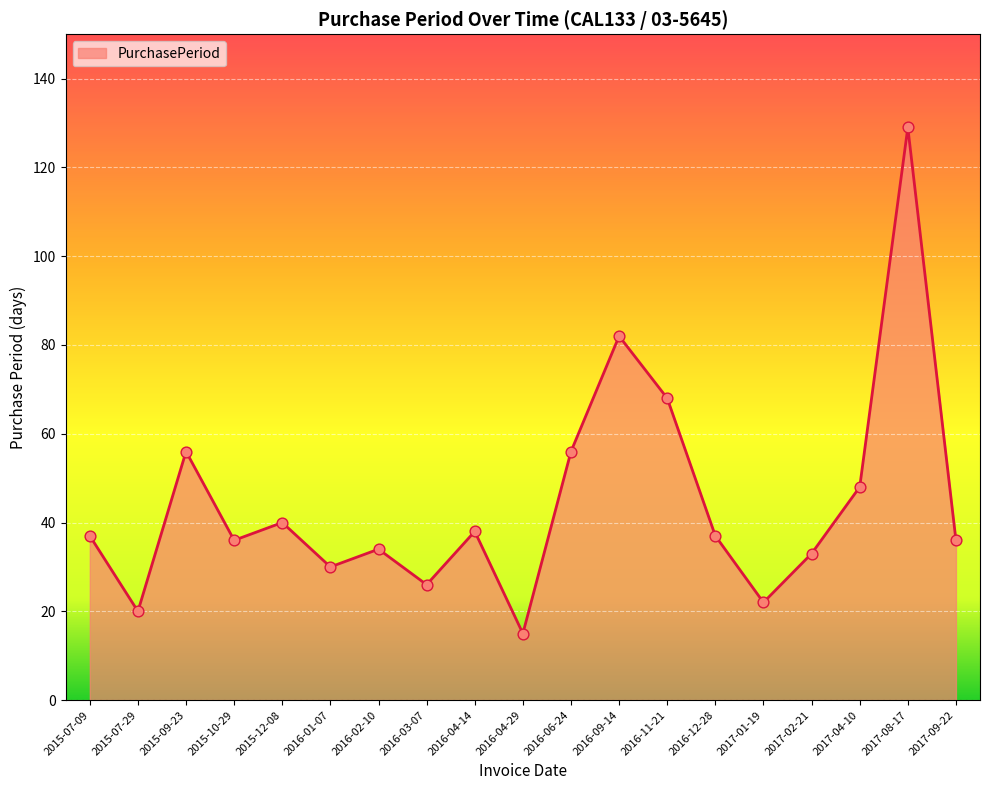

Approximately how many times larger is the value at 2015-09-23 compared to 2017-04-10?

1.2